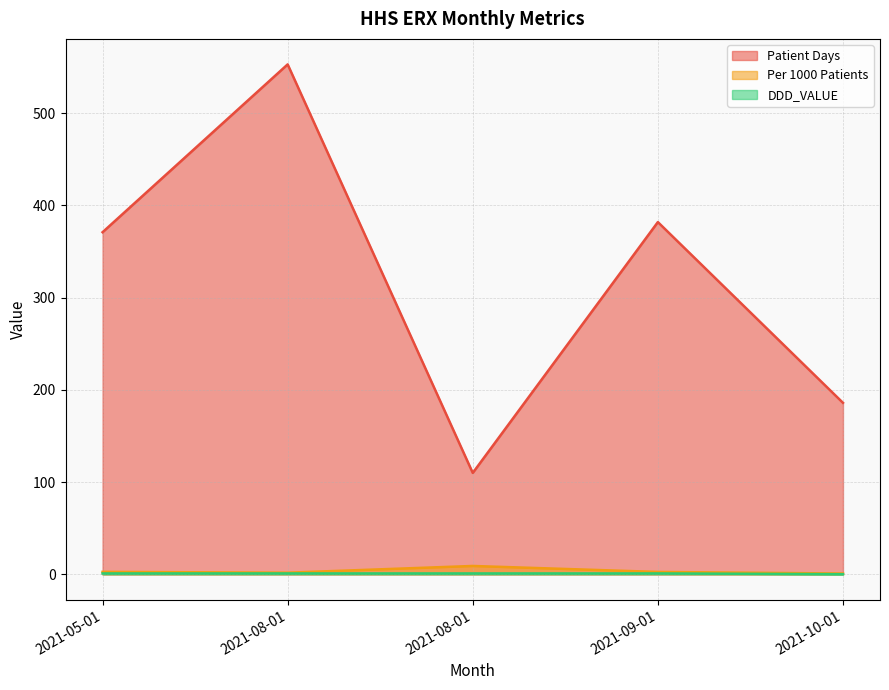

True or false: Per 1000 Patients and DDD_VALUE intersect in this chart.

False